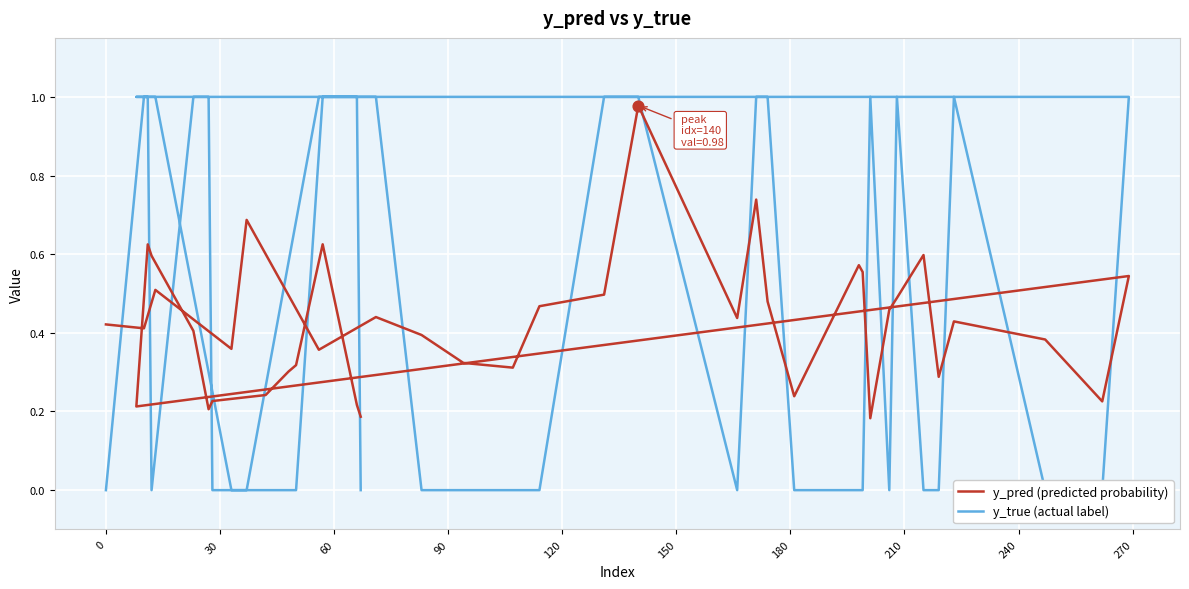

Is the value of y_pred (predicted probability) at 19 greater than the value of y_true (actual label) at 14?

No